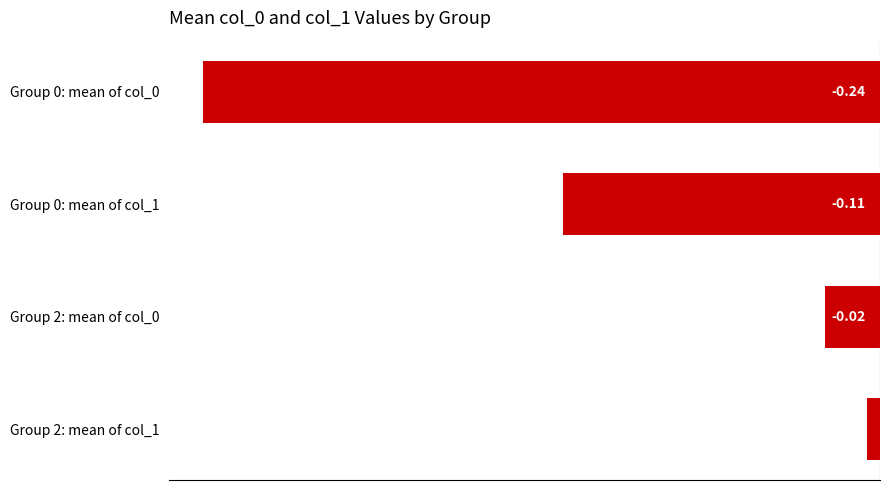

Does the chart contain any negative values?

Yes